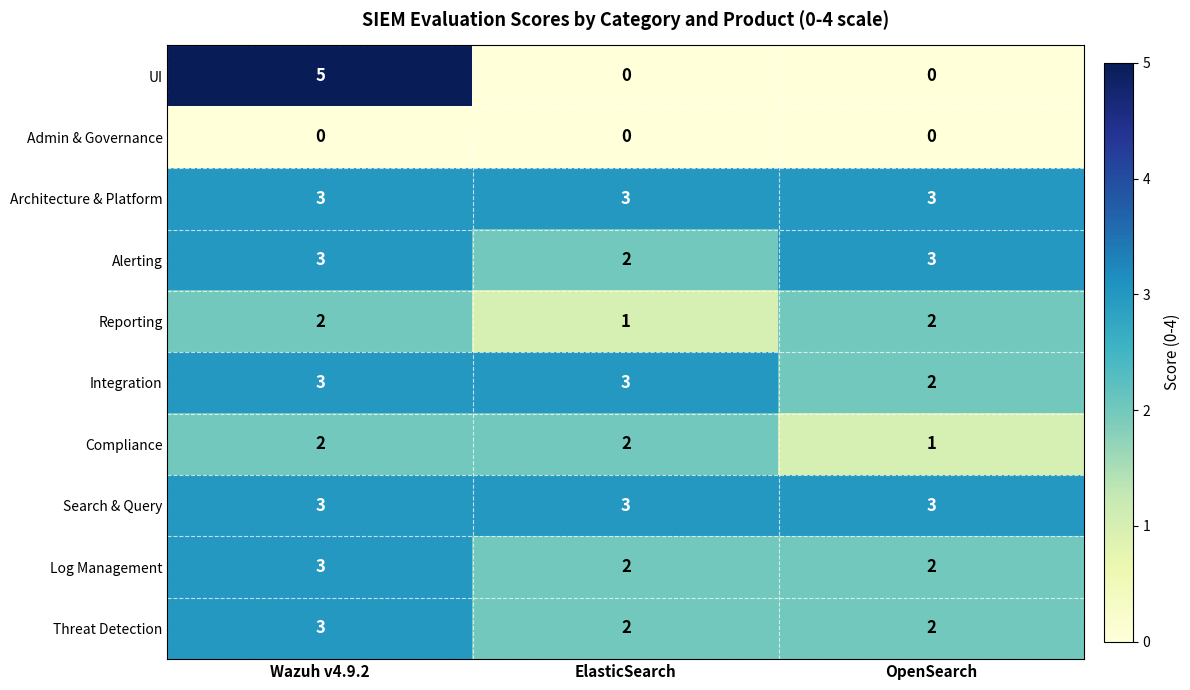

Read the Alerting value at OpenSearch.

3